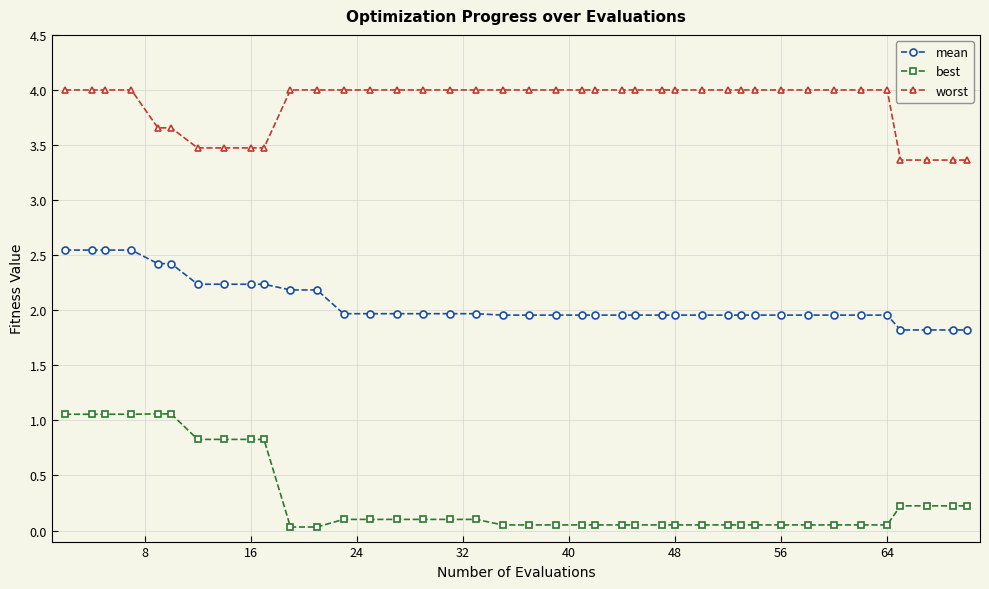

What is the sum of all worst values?

154.7